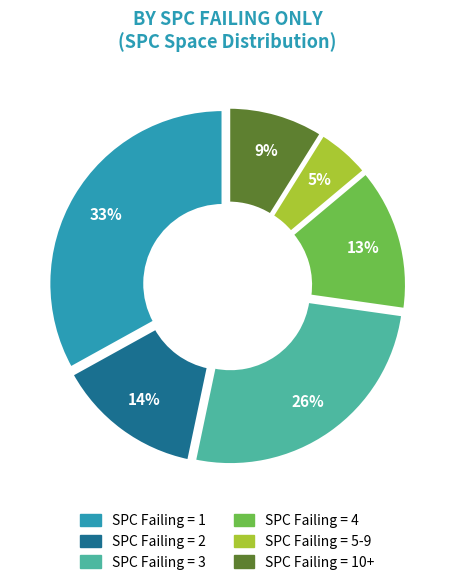

What is the change in value from 22 to 24?

+2